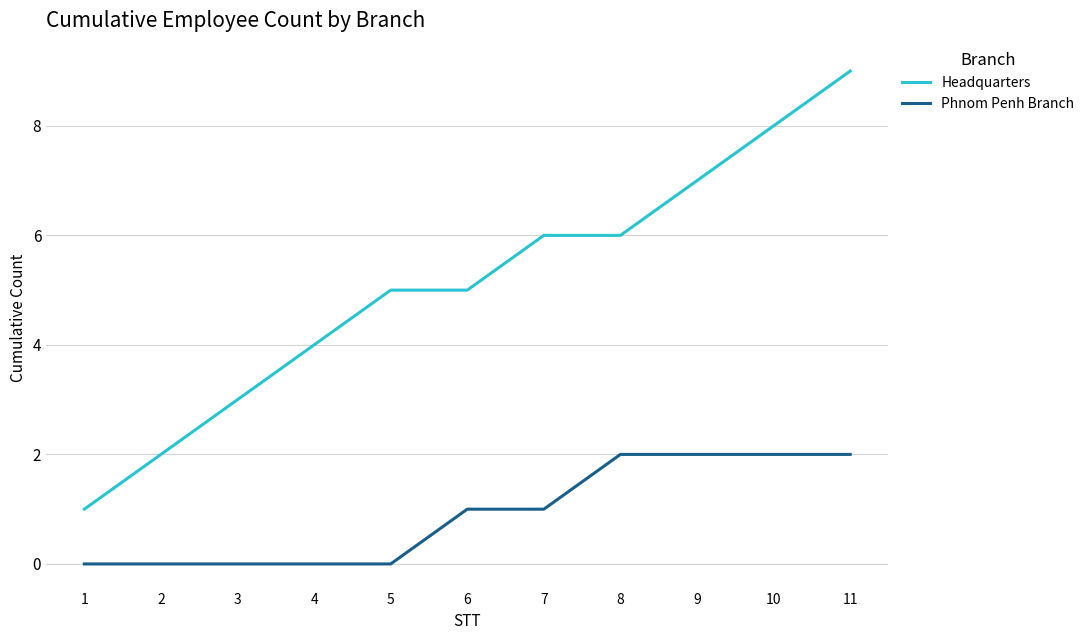

What is the difference between the maximum and minimum values in the Phnom Penh Branch series?

2